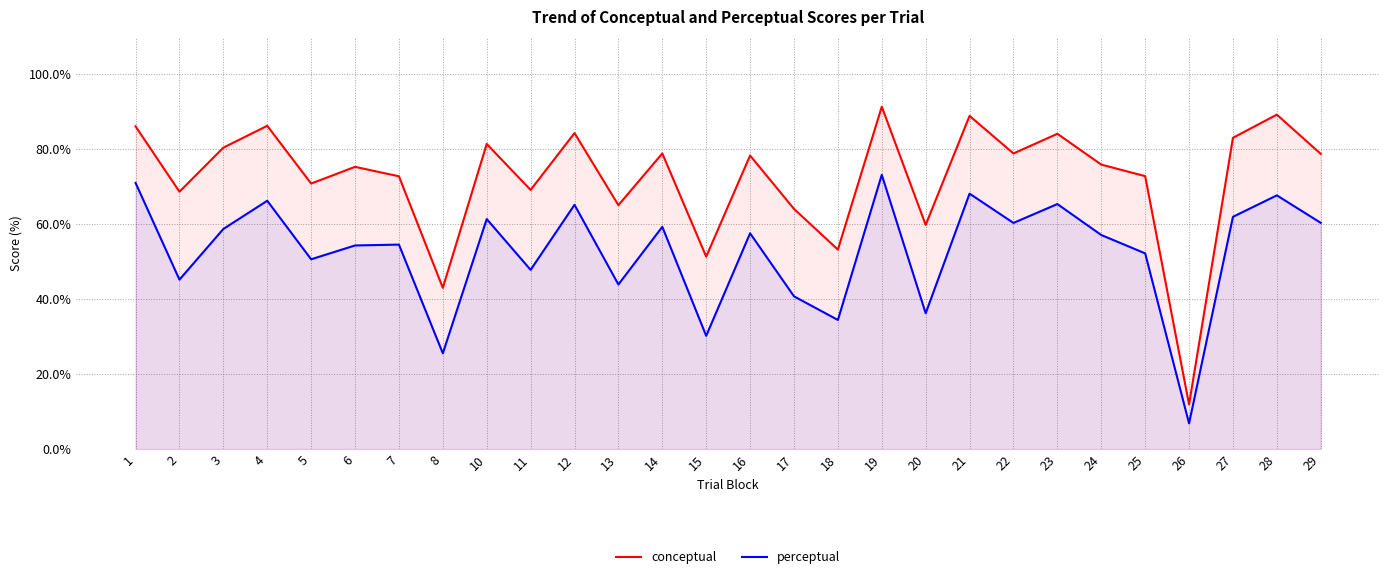

How many data points does each series have?

28